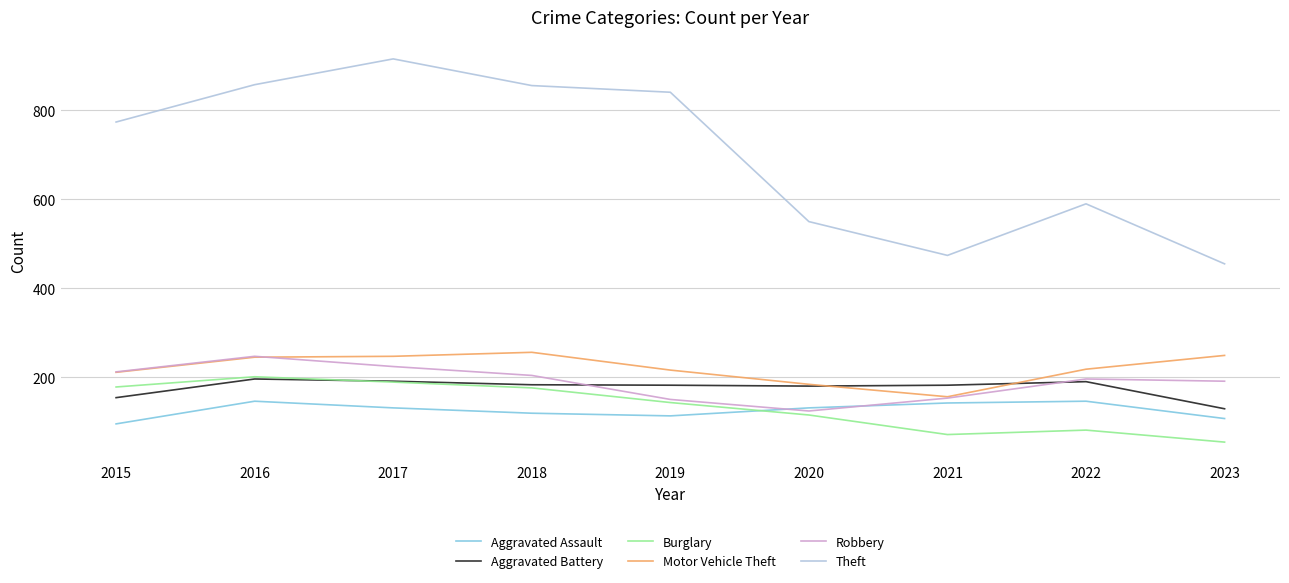

True or false: Theft and Aggravated Battery intersect in this chart.

False